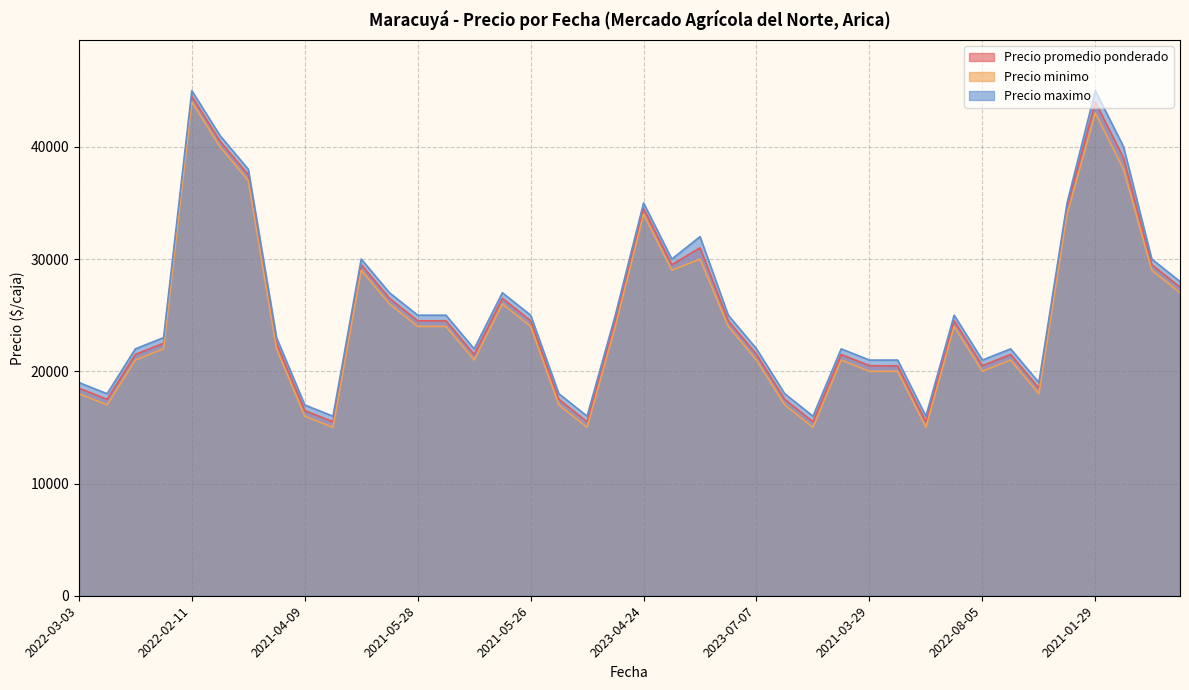

What is the spread (max minus min) of values at 2022-03-18?

1000